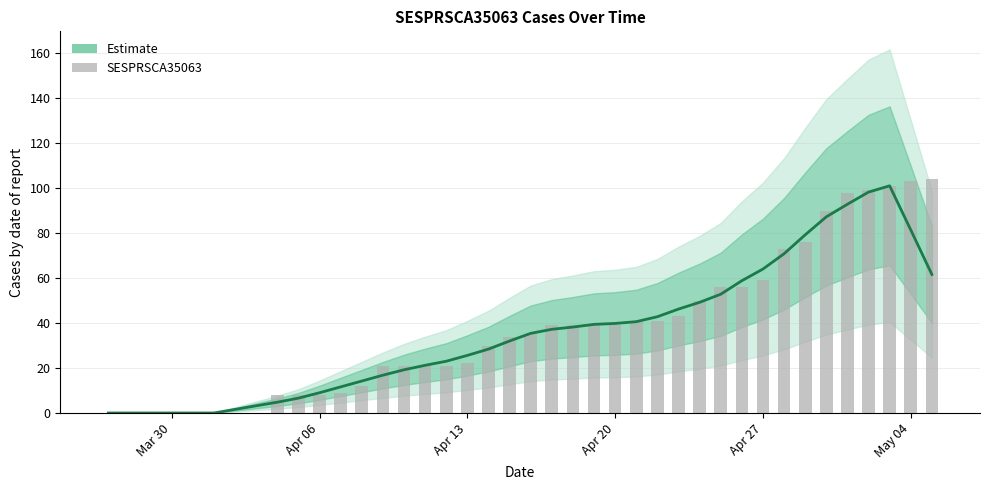

What is the highest value of the Estimate series?

101.0